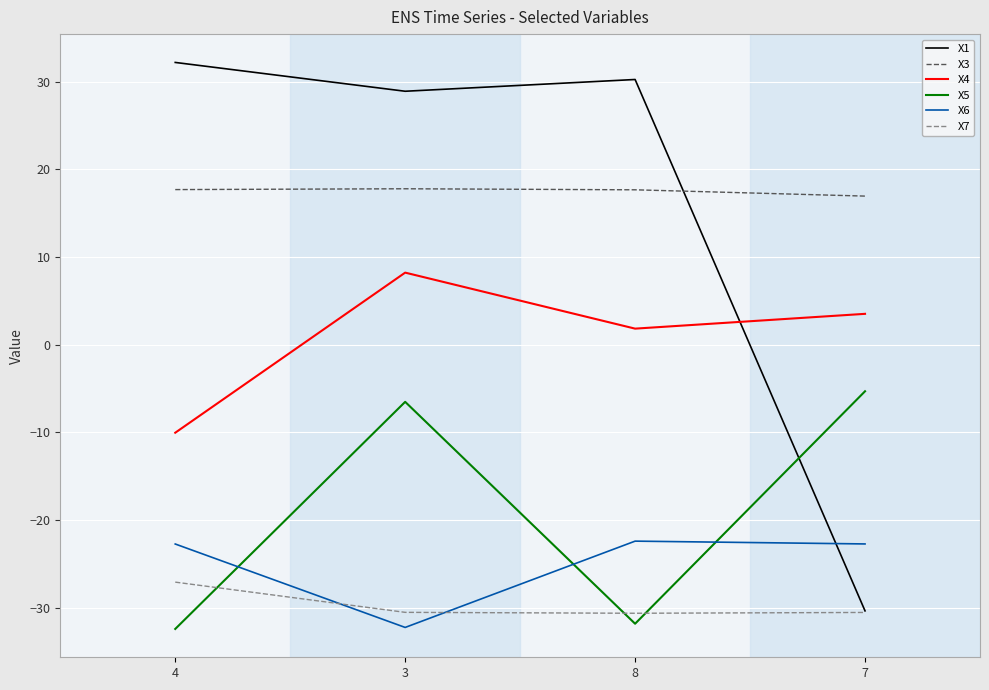

List the series in order of their peak value, highest first.

X1, X3, X4, X5, X6, X7